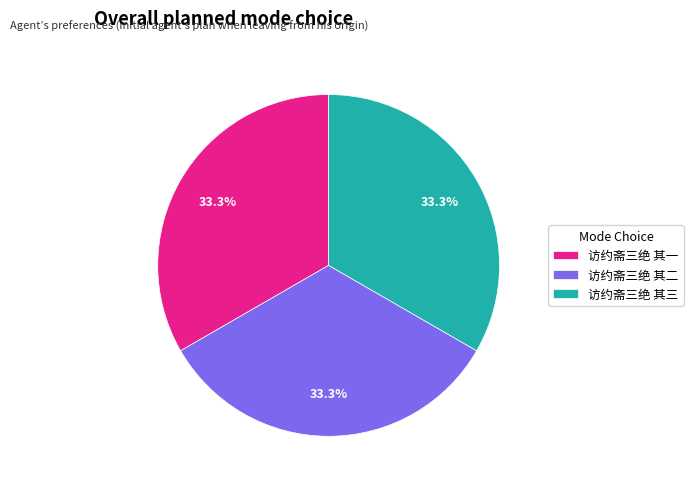

How many segments does this pie chart have?

3